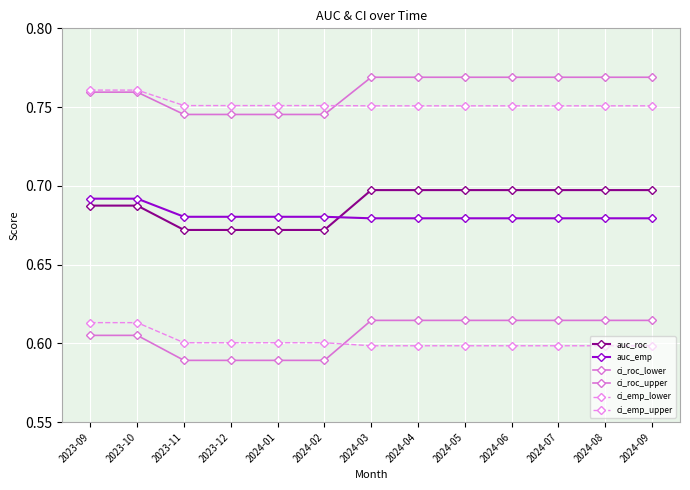

Is this an area chart (filled region under the line)?

No